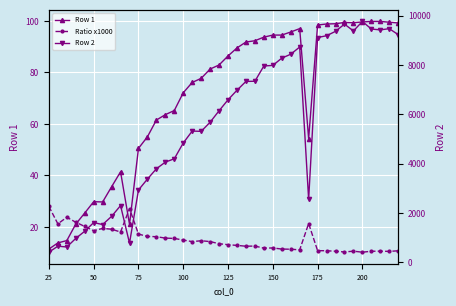

How many series are shown in this chart?

3